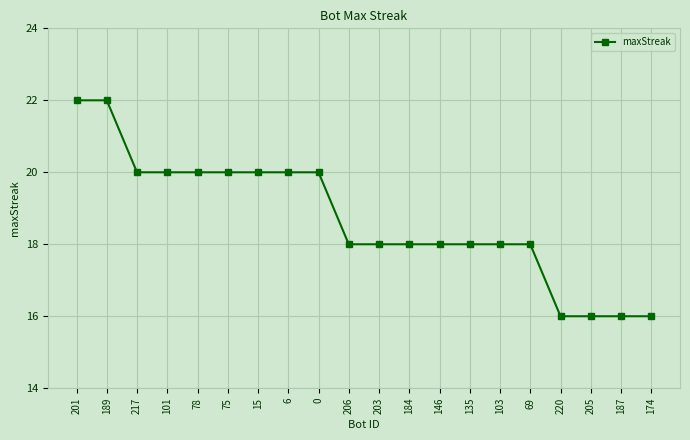

Reading left to right, list all the values displayed in this chart.

201=22	189=22	217=20	101=20	78=20	75=20	15=20	6=20	0=20	206=18	203=18	184=18	146=18	135=18	103=18	69=18	220=16	205=16	187=16	174=16